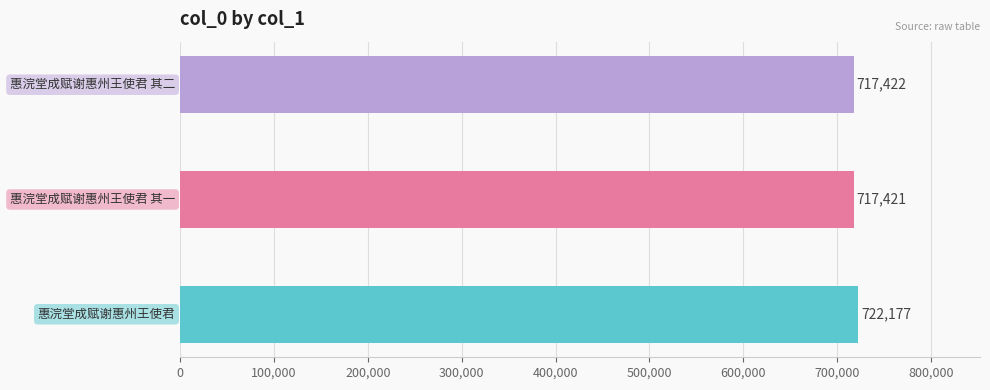

What value does the data have at 惠浣堂成赋谢惠州王使君 其二?

717422